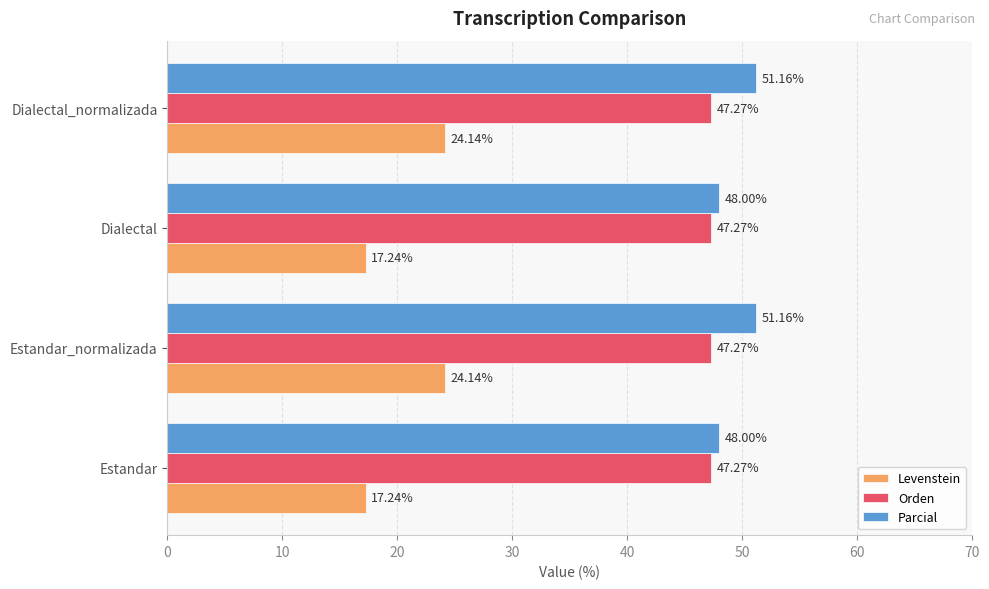

How many data points does each series have?

4